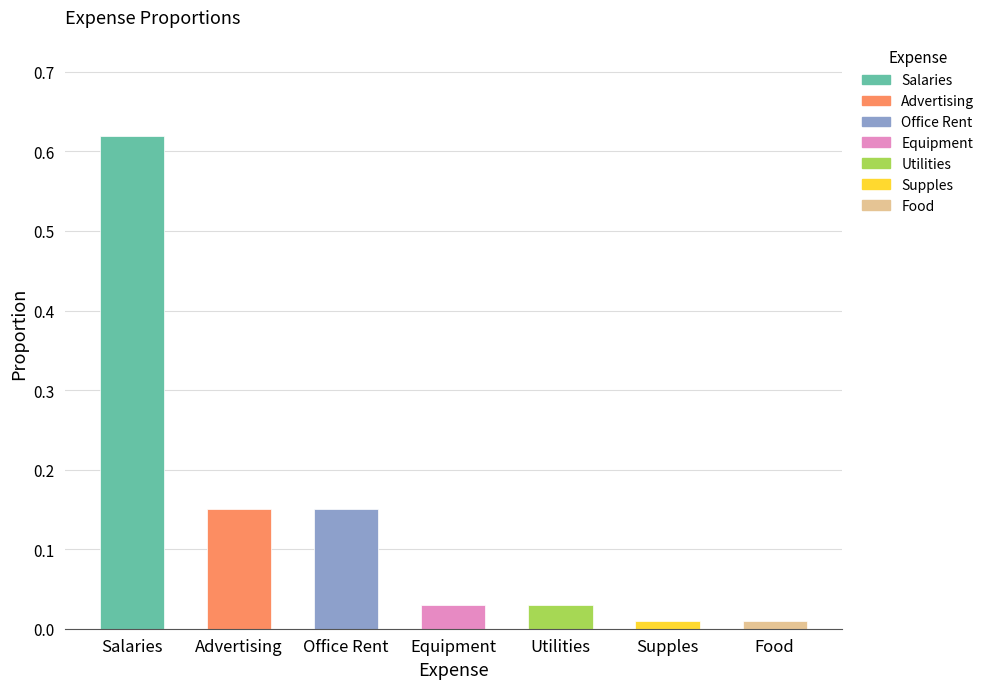

How many data points does each series have?

7